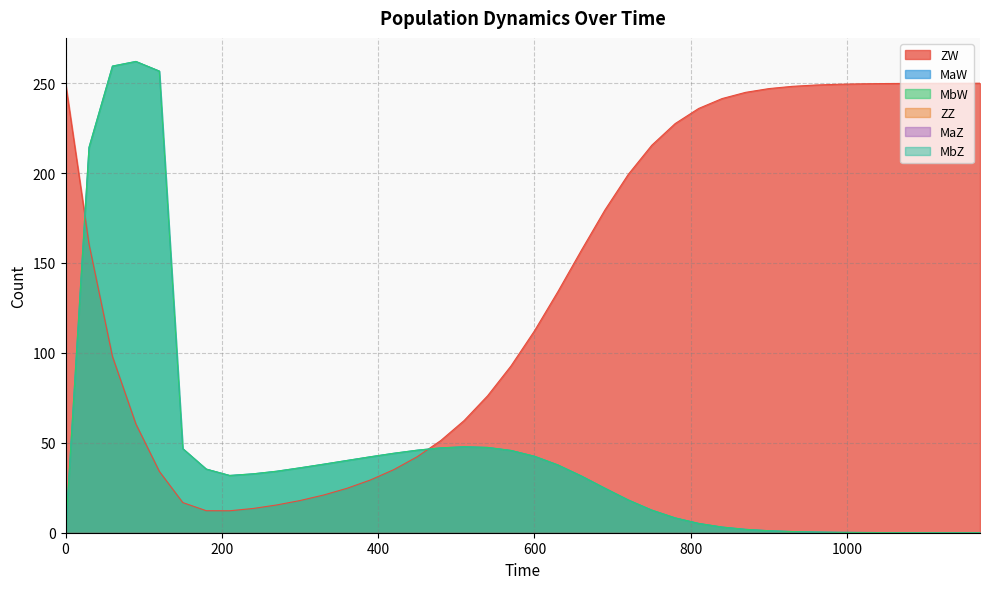

What is the difference between the MbW values at 120 and 270?

222.5